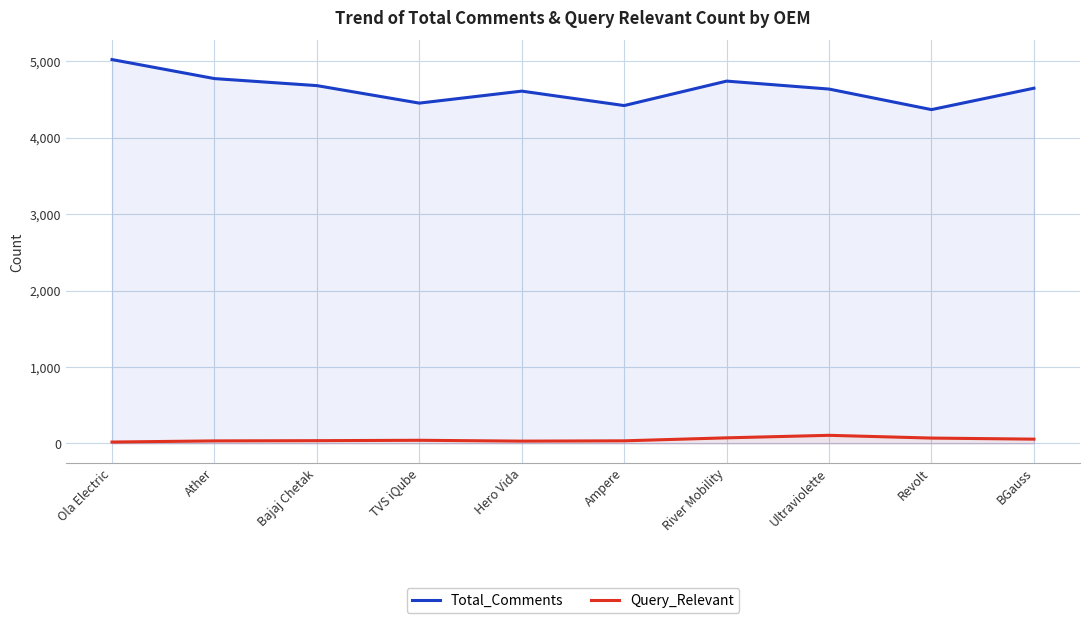

True or false: Total_Comments and Query_Relevant cross at least once.

False